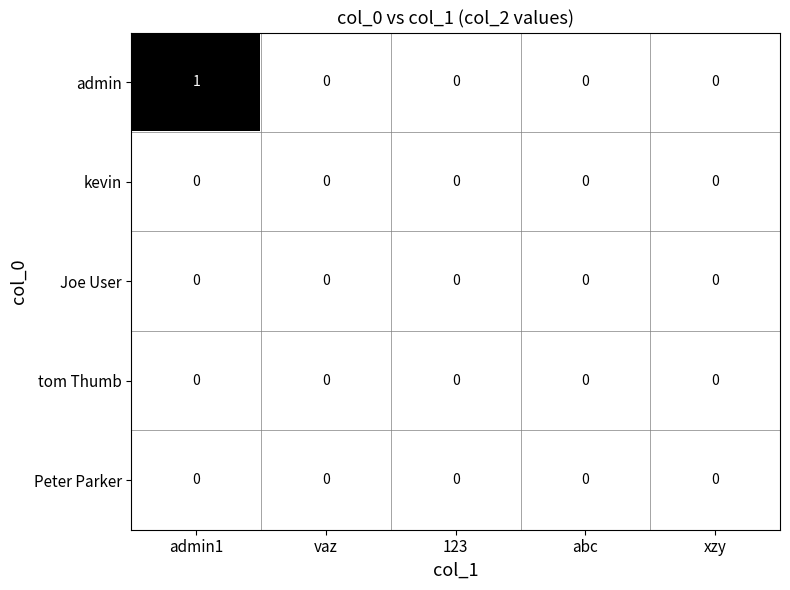

Which series has the largest total across all categories?

admin